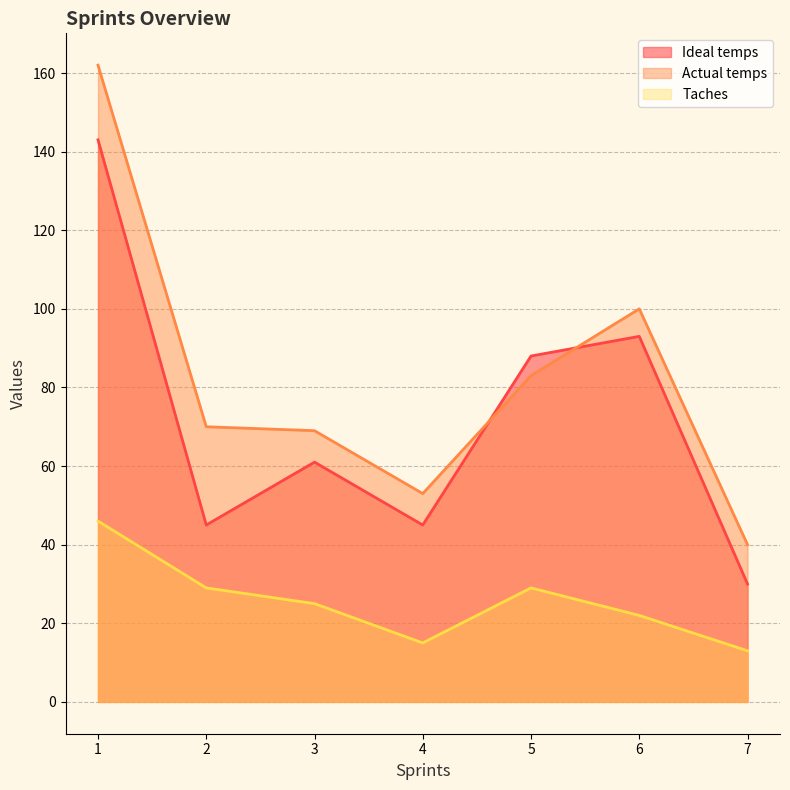

How many interior local peaks does the Ideal temps series have?

2